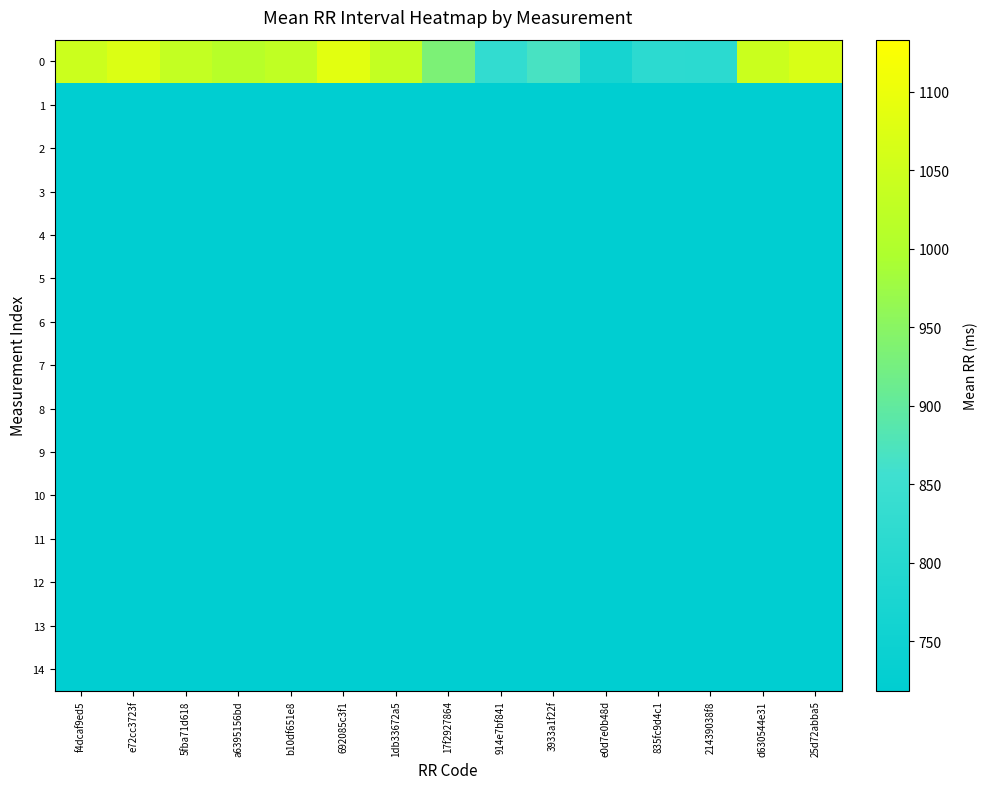

Reading left to right, what are all the values shown in this chart?

0: f4dcaf9ed5=1045.9	e72cc3723f=1072.0	5fba71d618=1032.5	a6395156bd=1011.9	b10df651e8=1026.4	692085c3f1=1083.2	1db33672a5=1031.9	17f2927864=933.9	914e7bf841=827.4	3933a1f22f=868.6	e0d7e0b48d=768.5	835fc9d4c1=814.5	21439038f8=813.6	d630544e31=1045.0	25d72abba5=1068.3
1: f4dcaf9ed5=668.5	e72cc3723f=668.5	5fba71d618=668.5	a6395156bd=668.5	b10df651e8=668.5	692085c3f1=668.5	1db33672a5=668.5	17f2927864=668.5	914e7bf841=668.5	3933a1f22f=668.5	e0d7e0b48d=668.5	835fc9d4c1=668.5	21439038f8=668.5	d630544e31=668.5	25d72abba5=668.5
2: f4dcaf9ed5=668.5	e72cc3723f=668.5	5fba71d618=668.5	a6395156bd=668.5	b10df651e8=668.5	692085c3f1=668.5	1db33672a5=668.5	17f2927864=668.5	914e7bf841=668.5	3933a1f22f=668.5	e0d7e0b48d=668.5	835fc9d4c1=668.5	21439038f8=668.5	d630544e31=668.5	25d72abba5=668.5
3: f4dcaf9ed5=668.5	e72cc3723f=668.5	5fba71d618=668.5	a6395156bd=668.5	b10df651e8=668.5	692085c3f1=668.5	1db33672a5=668.5	17f2927864=668.5	914e7bf841=668.5	3933a1f22f=668.5	e0d7e0b48d=668.5	835fc9d4c1=668.5	21439038f8=668.5	d630544e31=668.5	25d72abba5=668.5
4: f4dcaf9ed5=668.5	e72cc3723f=668.5	5fba71d618=668.5	a6395156bd=668.5	b10df651e8=668.5	692085c3f1=668.5	1db33672a5=668.5	17f2927864=668.5	914e7bf841=668.5	3933a1f22f=668.5	e0d7e0b48d=668.5	835fc9d4c1=668.5	21439038f8=668.5	d630544e31=668.5	25d72abba5=668.5
5: f4dcaf9ed5=668.5	e72cc3723f=668.5	5fba71d618=668.5	a6395156bd=668.5	b10df651e8=668.5	692085c3f1=668.5	1db33672a5=668.5	17f2927864=668.5	914e7bf841=668.5	3933a1f22f=668.5	e0d7e0b48d=668.5	835fc9d4c1=668.5	21439038f8=668.5	d630544e31=668.5	25d72abba5=668.5
6: f4dcaf9ed5=668.5	e72cc3723f=668.5	5fba71d618=668.5	a6395156bd=668.5	b10df651e8=668.5	692085c3f1=668.5	1db33672a5=668.5	17f2927864=668.5	914e7bf841=668.5	3933a1f22f=668.5	e0d7e0b48d=668.5	835fc9d4c1=668.5	21439038f8=668.5	d630544e31=668.5	25d72abba5=668.5
7: f4dcaf9ed5=668.5	e72cc3723f=668.5	5fba71d618=668.5	a6395156bd=668.5	b10df651e8=668.5	692085c3f1=668.5	1db33672a5=668.5	17f2927864=668.5	914e7bf841=668.5	3933a1f22f=668.5	e0d7e0b48d=668.5	835fc9d4c1=668.5	21439038f8=668.5	d630544e31=668.5	25d72abba5=668.5
8: f4dcaf9ed5=668.5	e72cc3723f=668.5	5fba71d618=668.5	a6395156bd=668.5	b10df651e8=668.5	692085c3f1=668.5	1db33672a5=668.5	17f2927864=668.5	914e7bf841=668.5	3933a1f22f=668.5	e0d7e0b48d=668.5	835fc9d4c1=668.5	21439038f8=668.5	d630544e31=668.5	25d72abba5=668.5
9: f4dcaf9ed5=668.5	e72cc3723f=668.5	5fba71d618=668.5	a6395156bd=668.5	b10df651e8=668.5	692085c3f1=668.5	1db33672a5=668.5	17f2927864=668.5	914e7bf841=668.5	3933a1f22f=668.5	e0d7e0b48d=668.5	835fc9d4c1=668.5	21439038f8=668.5	d630544e31=668.5	25d72abba5=668.5
10: f4dcaf9ed5=668.5	e72cc3723f=668.5	5fba71d618=668.5	a6395156bd=668.5	b10df651e8=668.5	692085c3f1=668.5	1db33672a5=668.5	17f2927864=668.5	914e7bf841=668.5	3933a1f22f=668.5	e0d7e0b48d=668.5	835fc9d4c1=668.5	21439038f8=668.5	d630544e31=668.5	25d72abba5=668.5
11: f4dcaf9ed5=668.5	e72cc3723f=668.5	5fba71d618=668.5	a6395156bd=668.5	b10df651e8=668.5	692085c3f1=668.5	1db33672a5=668.5	17f2927864=668.5	914e7bf841=668.5	3933a1f22f=668.5	e0d7e0b48d=668.5	835fc9d4c1=668.5	21439038f8=668.5	d630544e31=668.5	25d72abba5=668.5
12: f4dcaf9ed5=668.5	e72cc3723f=668.5	5fba71d618=668.5	a6395156bd=668.5	b10df651e8=668.5	692085c3f1=668.5	1db33672a5=668.5	17f2927864=668.5	914e7bf841=668.5	3933a1f22f=668.5	e0d7e0b48d=668.5	835fc9d4c1=668.5	21439038f8=668.5	d630544e31=668.5	25d72abba5=668.5
13: f4dcaf9ed5=668.5	e72cc3723f=668.5	5fba71d618=668.5	a6395156bd=668.5	b10df651e8=668.5	692085c3f1=668.5	1db33672a5=668.5	17f2927864=668.5	914e7bf841=668.5	3933a1f22f=668.5	e0d7e0b48d=668.5	835fc9d4c1=668.5	21439038f8=668.5	d630544e31=668.5	25d72abba5=668.5
14: f4dcaf9ed5=668.5	e72cc3723f=668.5	5fba71d618=668.5	a6395156bd=668.5	b10df651e8=668.5	692085c3f1=668.5	1db33672a5=668.5	17f2927864=668.5	914e7bf841=668.5	3933a1f22f=668.5	e0d7e0b48d=668.5	835fc9d4c1=668.5	21439038f8=668.5	d630544e31=668.5	25d72abba5=668.5